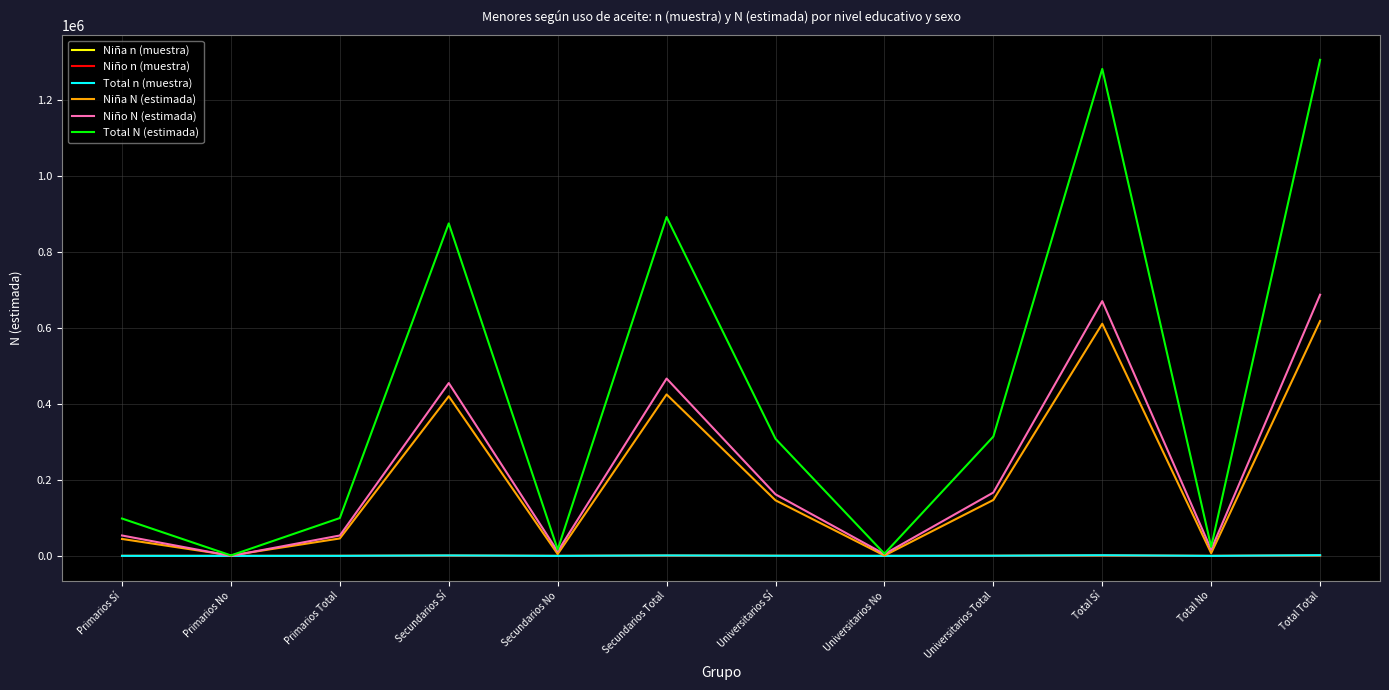

At which label does Total n (muestra) first exceed 445?

Secundarios Sí